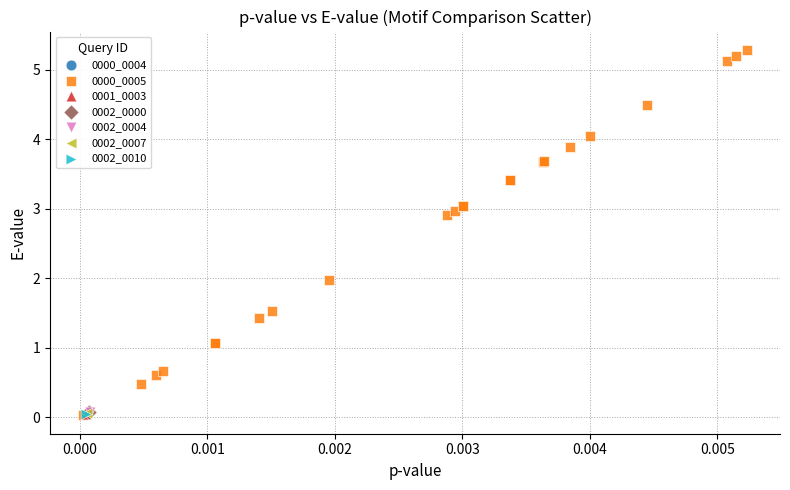

What are all the series names shown in the legend?

0000_0004, 0000_0005, 0001_0003, 0002_0000, 0002_0004, 0002_0007, 0002_0010